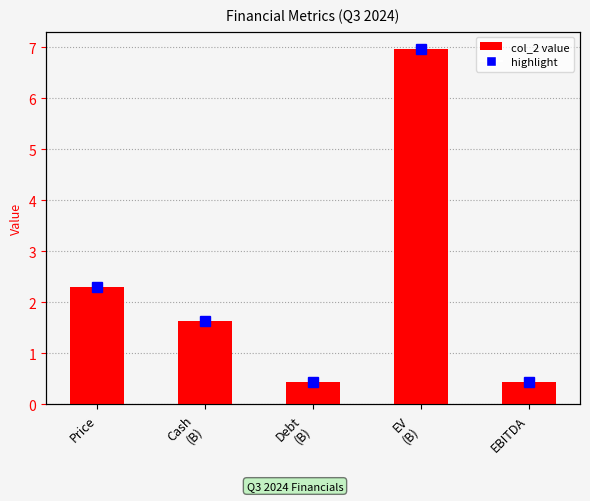

What is the change in value from Cash
(B) to Debt
(B)?

-1.2